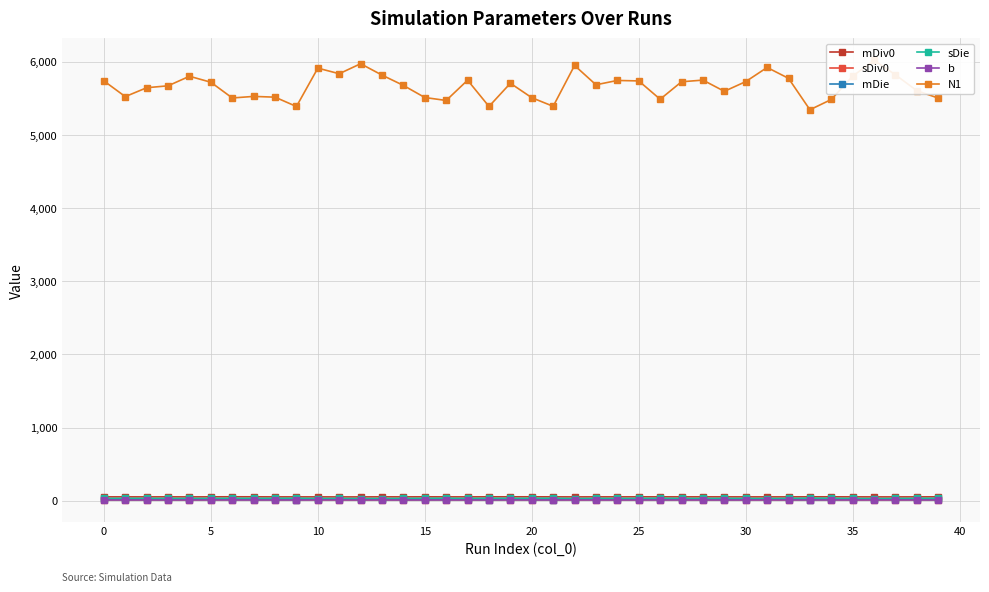

True or false: b has more than 2 points higher than both neighbors.

True